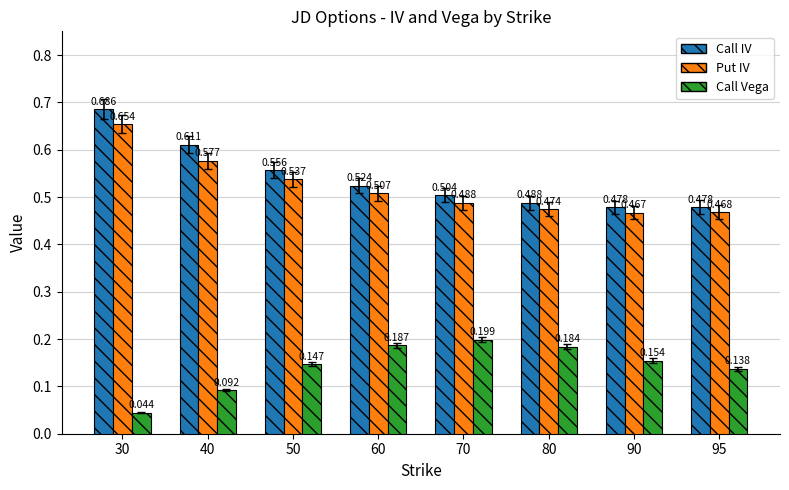

At 40, list the series in order from largest to smallest.

Call IV, Put IV, Call Vega